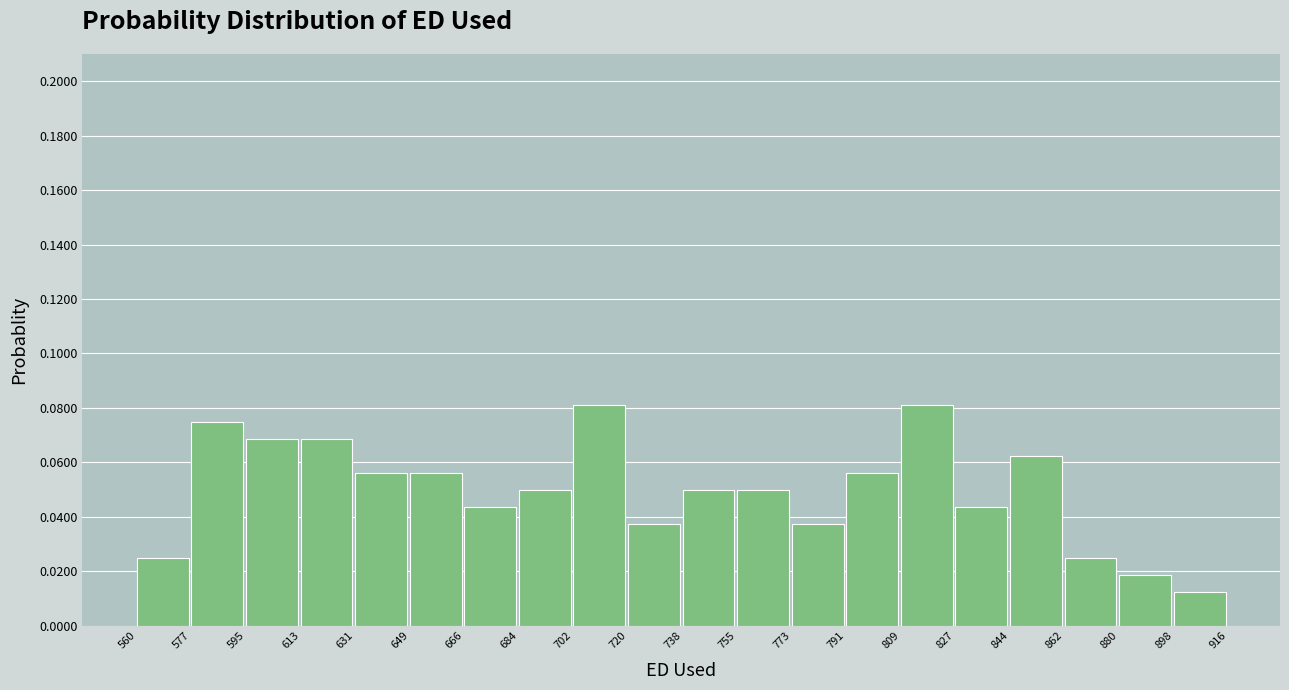

How tall is the bar that spans 702 to 720 on the x-axis? The values are not printed on the chart, so give them approximately, as read against the axis.

0.082